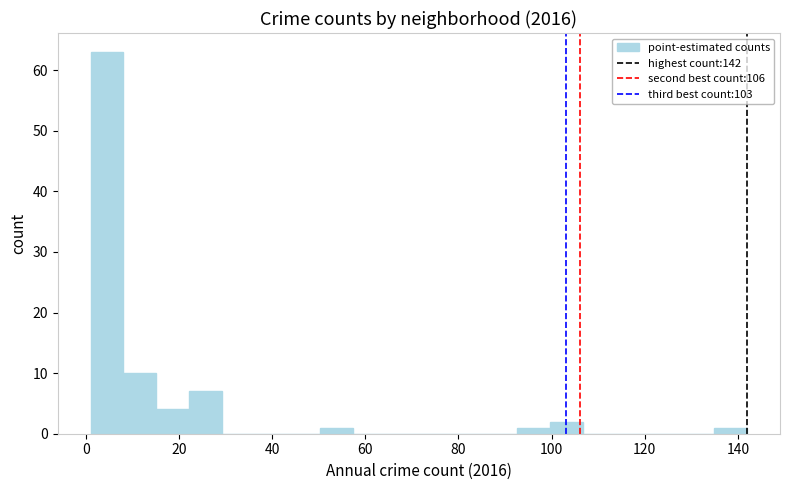

Around what value on the x-axis is the tallest bar? Give the approximate position of its centre, as read against the axis.

4